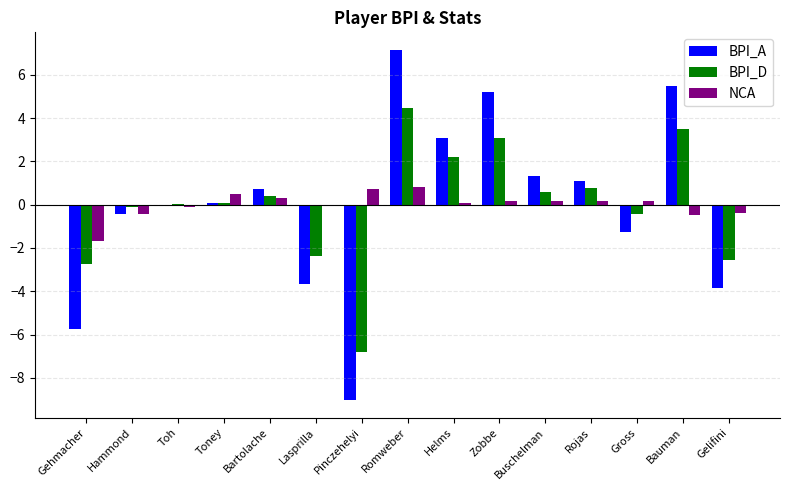

What is the sum of the BPI_A values at Romweber and Gelifini?

3.3